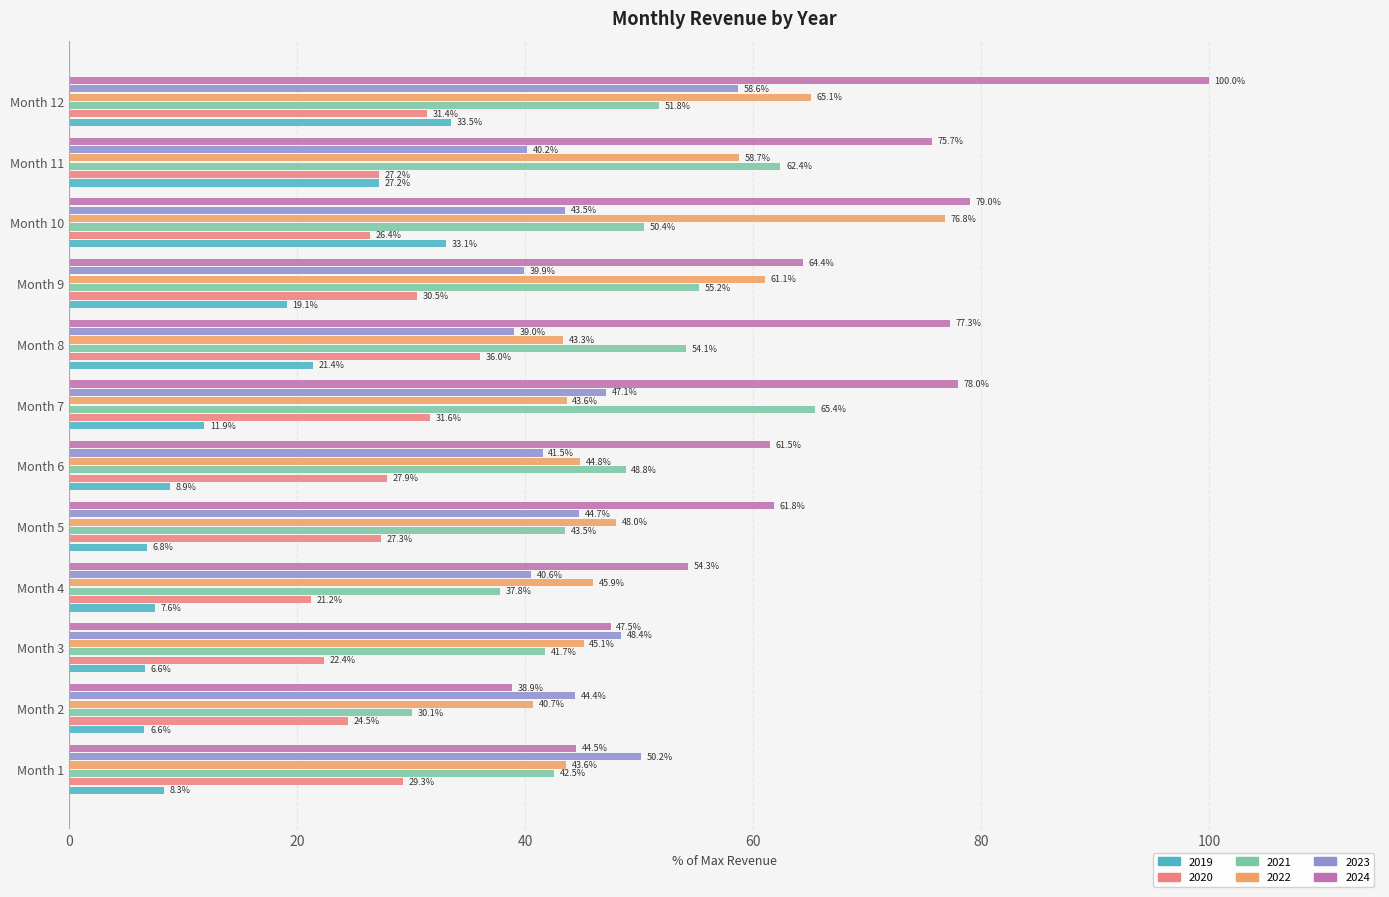

Where is 2024 nearest to the value 69?

Month 9